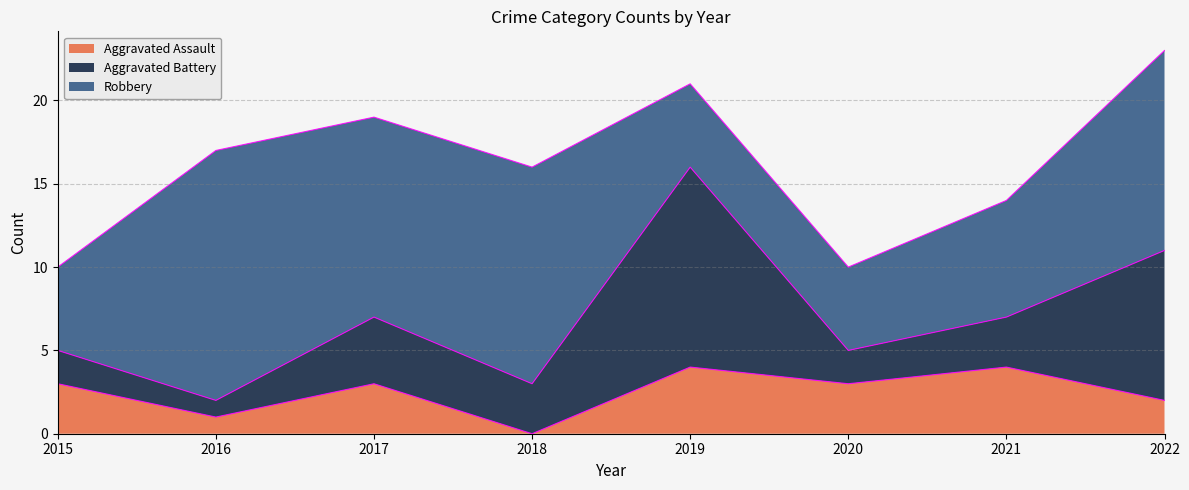

At which category does Aggravated Battery reach its first local peak?

2017